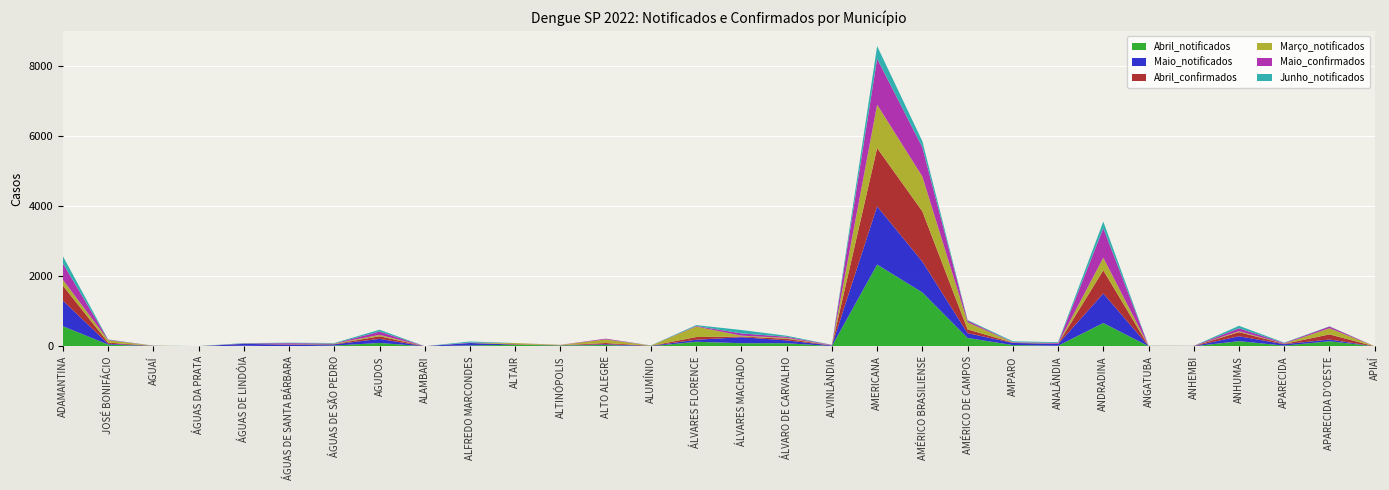

Reading left to right, list all the values displayed in this chart.

Abril_notificados: 576	52	7	1	19	3	24	98	3	27	47	26	40	3	133	91	91	9	2337	1541	241	37	18	668	6	3	150	22	147	1
Maio_notificados: 731	23	8	2	54	46	35	117	1	70	5	5	22	12	57	172	80	17	1662	880	137	63	49	843	5	5	140	41	50	0
Abril_confirmados: 429	34	0	0	2	10	8	74	1	2	13	3	35	2	77	20	47	2	1663	1436	107	9	8	662	3	3	118	9	146	0
Março_notificados: 166	68	5	3	1	2	12	40	0	3	29	8	102	6	300	23	23	4	1240	995	203	6	2	359	3	2	25	6	175	3
Maio_confirmados: 468	14	1	0	9	30	5	95	0	8	1	3	22	0	17	65	34	11	1312	833	49	8	20	843	0	3	84	18	49	0
Junho_notificados: 205	7	1	4	9	15	13	52	0	30	1	0	0	5	24	97	30	2	360	172	18	23	23	189	3	1	71	12	7	0